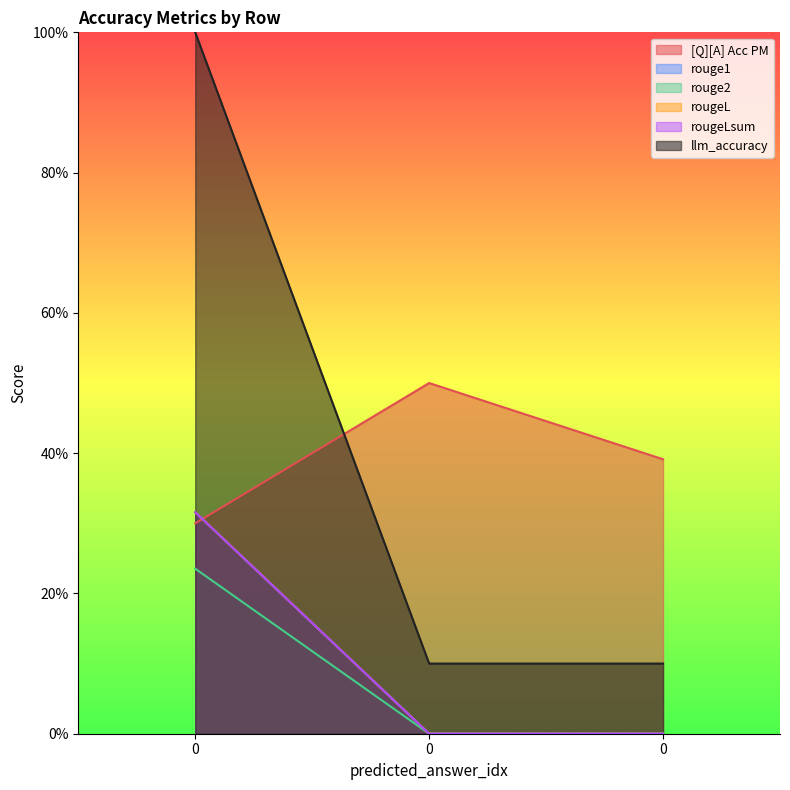

List the labels in order of rougeLsum value, smallest first.

0, 0, 0